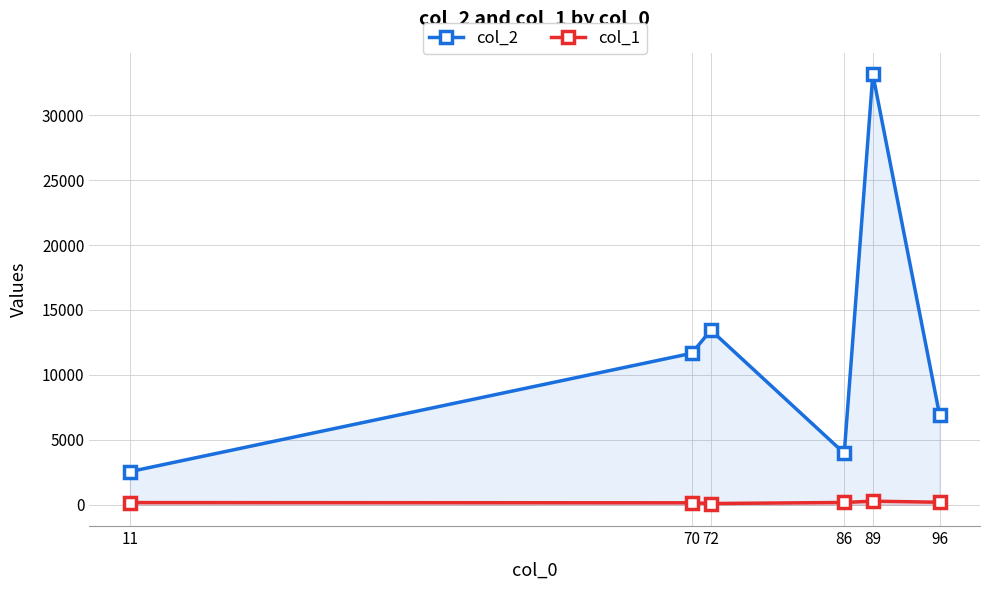

At which label does col_1 reach its peak?

89